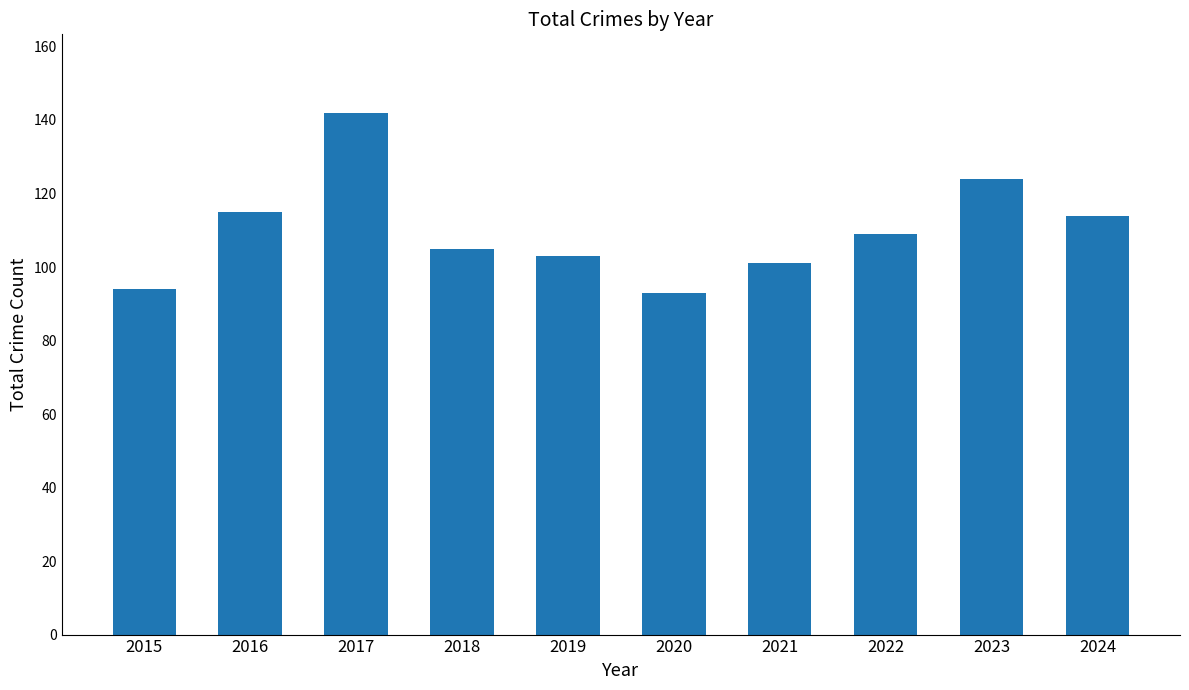

What is the sum of all values?

1100